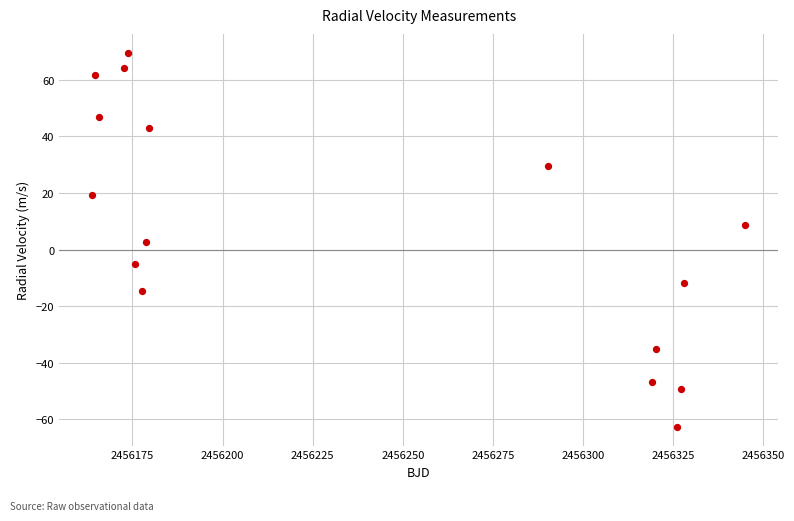

What is the range of X values (max minus min)?

181.3